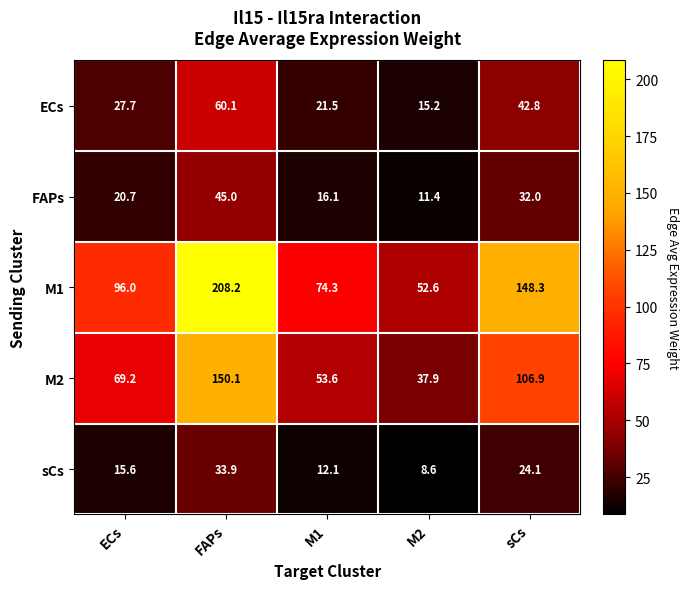

At which category is the sum across all series the highest?

FAPs